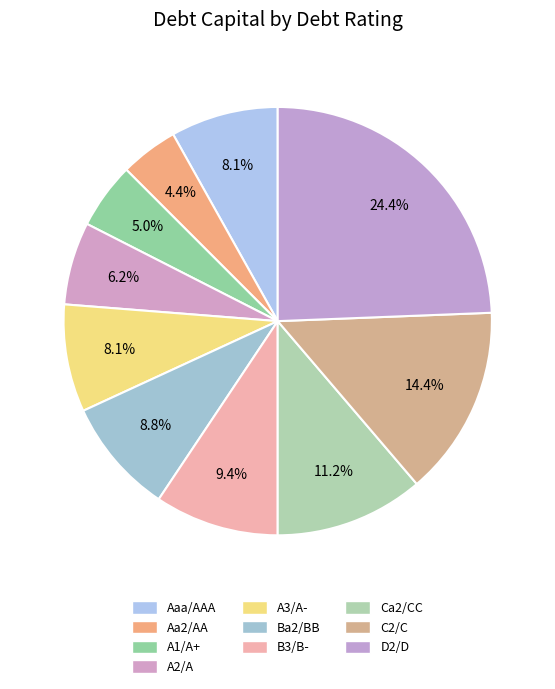

Is Aa2/AA the majority of the pie?

No